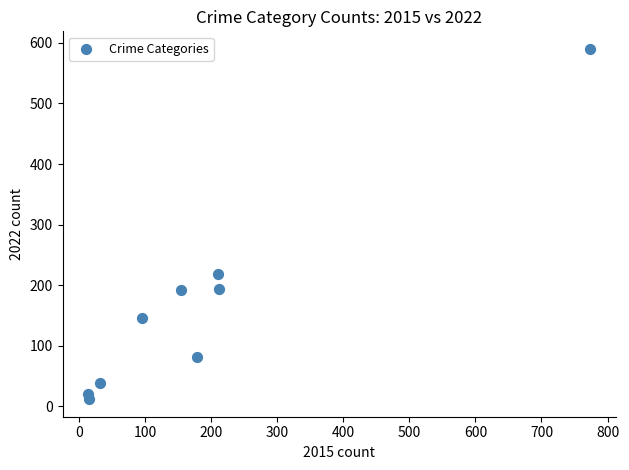

What is the average Y value?

166